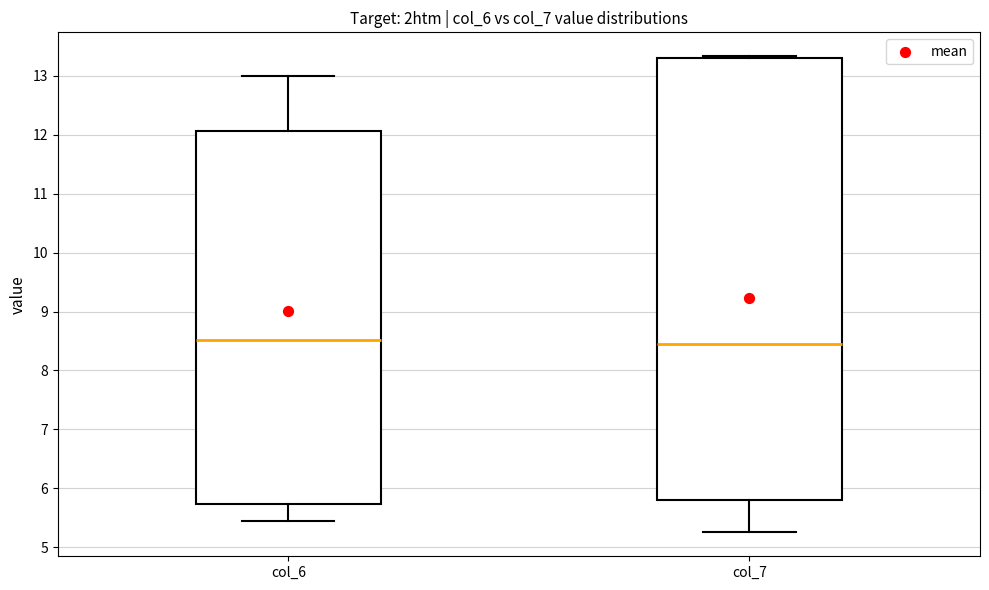

Reading left to right, read every box against the y-axis: the position of its median line, the range the box covers, and the ends of its whiskers. The values are not printed on the chart, so give them approximately, as read against the axis.

col_6: median 8.5, box 5.7 to 12.1, whiskers 5.4 to 13.0
col_7: median 8.4, box 5.8 to 13.3, whiskers 5.3 to 13.3